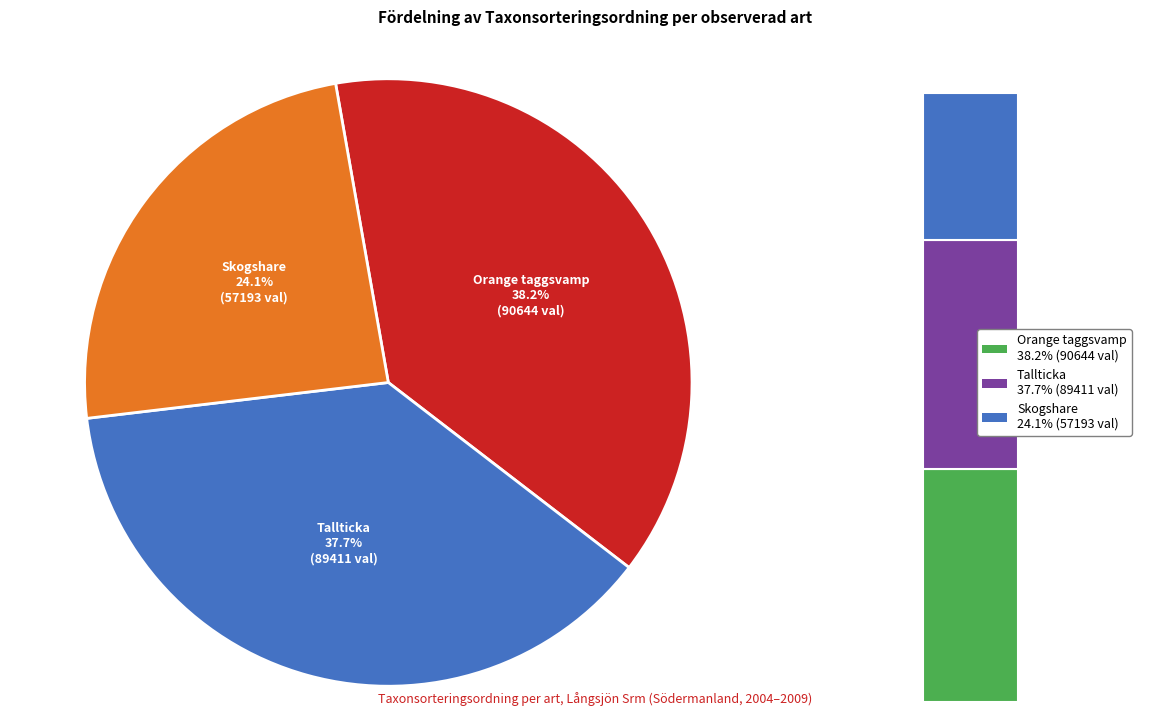

Approximately how many times larger is the value at Tallticka (Porodaedalea pini) compared to Orange taggsvamp (Hydnellum aurantiacum)?

1.0